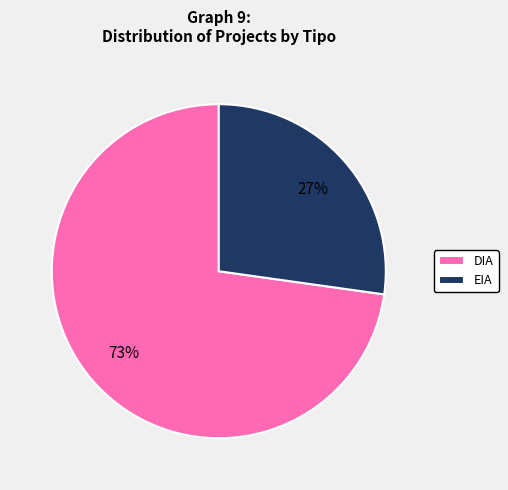

Is it true that EIA is 27% of the pie?

True